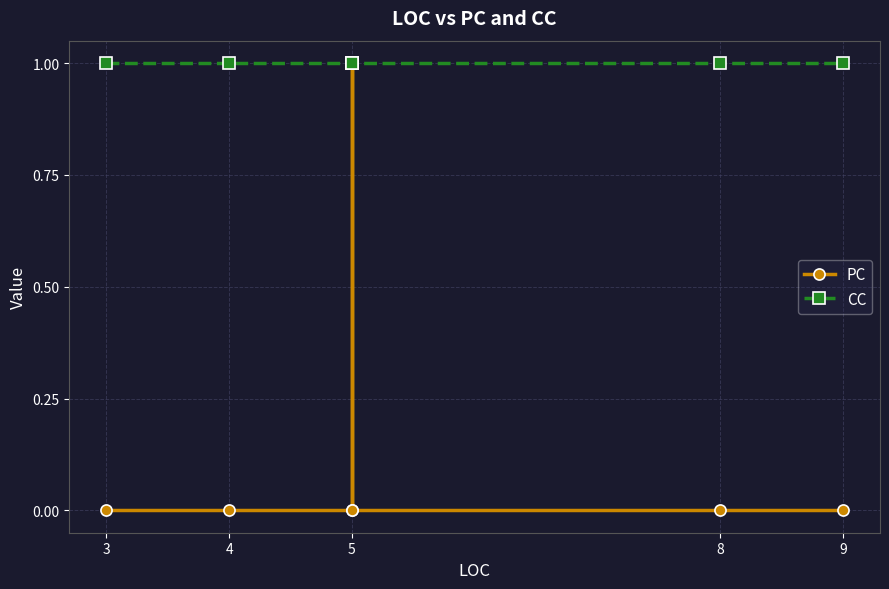

Rank the series by their average value, from lowest to highest.

PC, CC